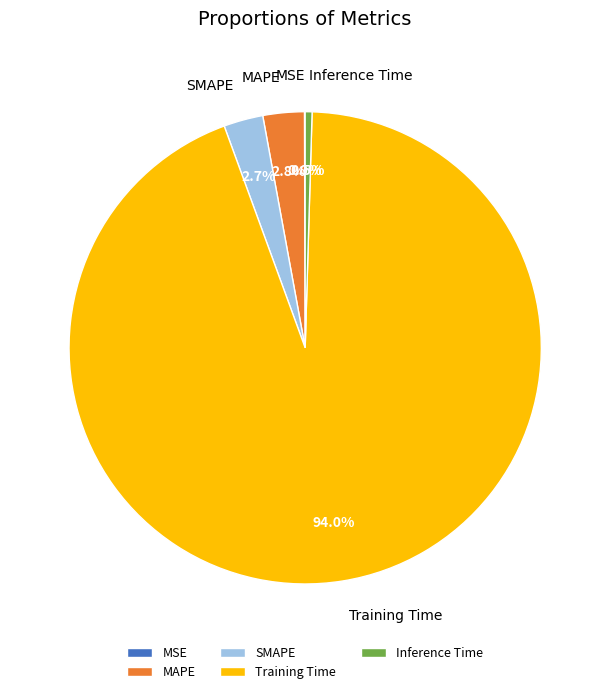

Does any single category account for the majority?

Yes